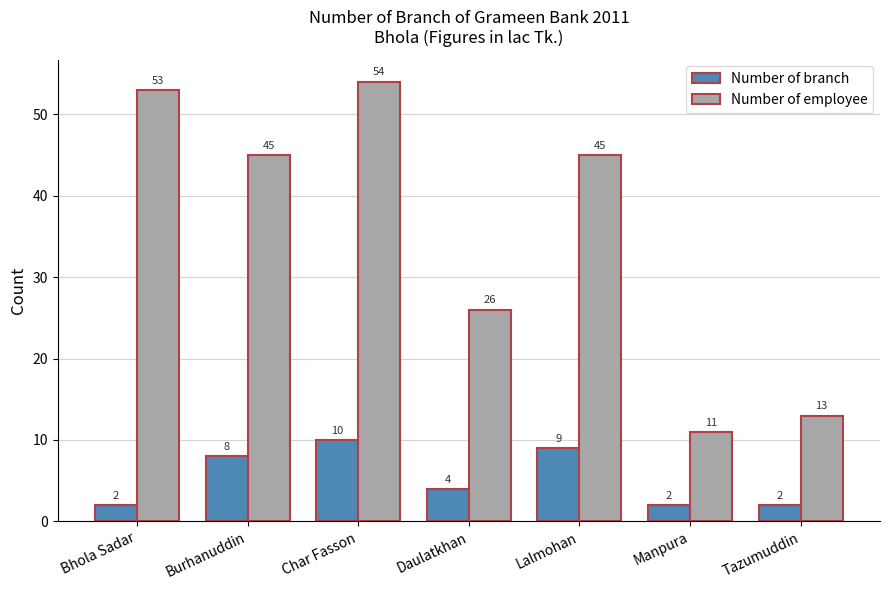

Reading left to right, extract all data points from this chart.

Number of branch: 2	8	10	4	9	2	2
Number of employee: 53	45	54	26	45	11	13